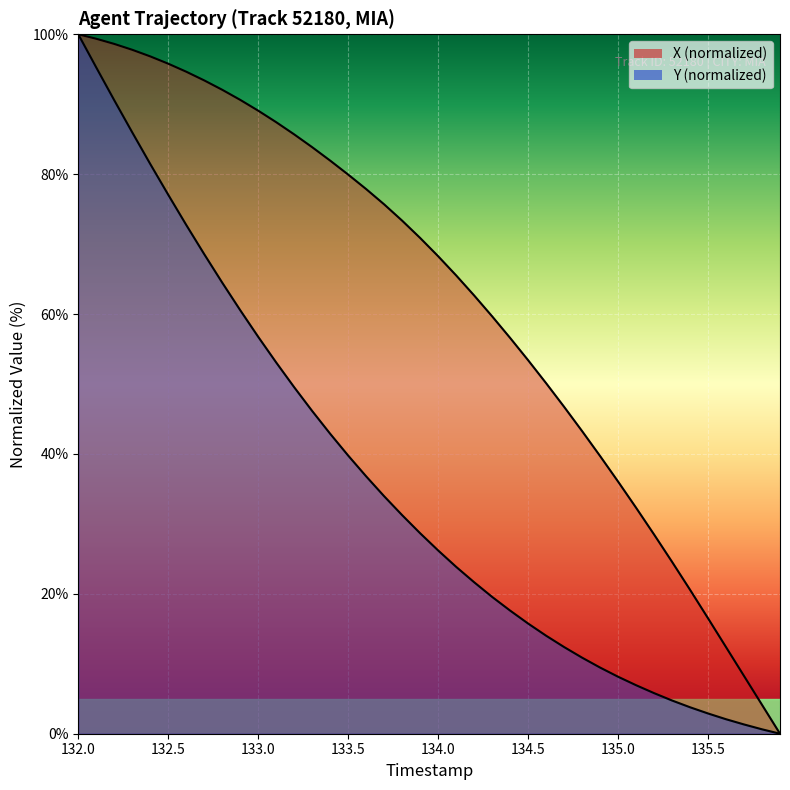

True or false: Y and X cross at least once.

False